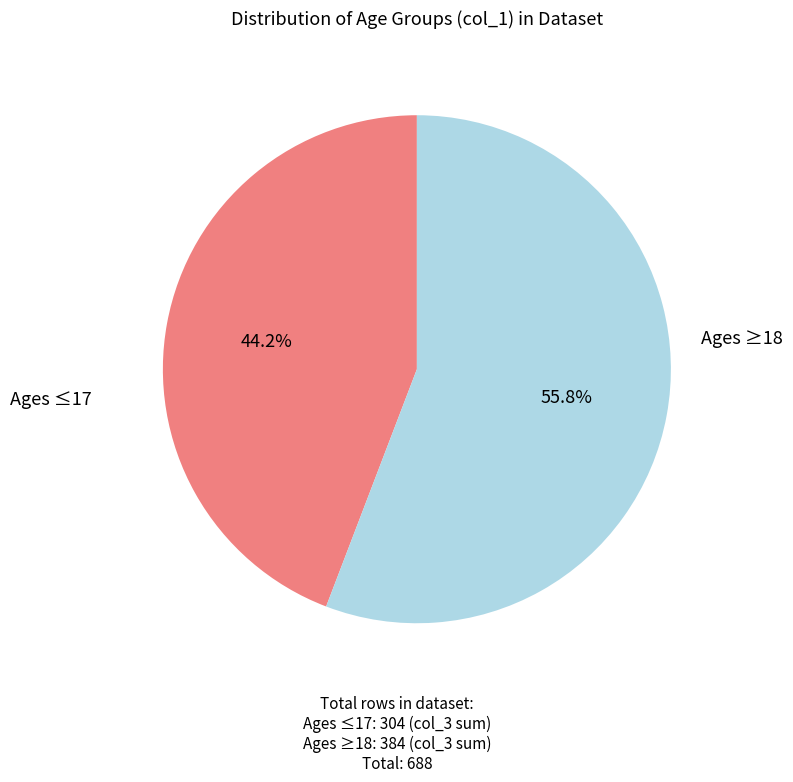

Does any single category account for the majority?

Yes